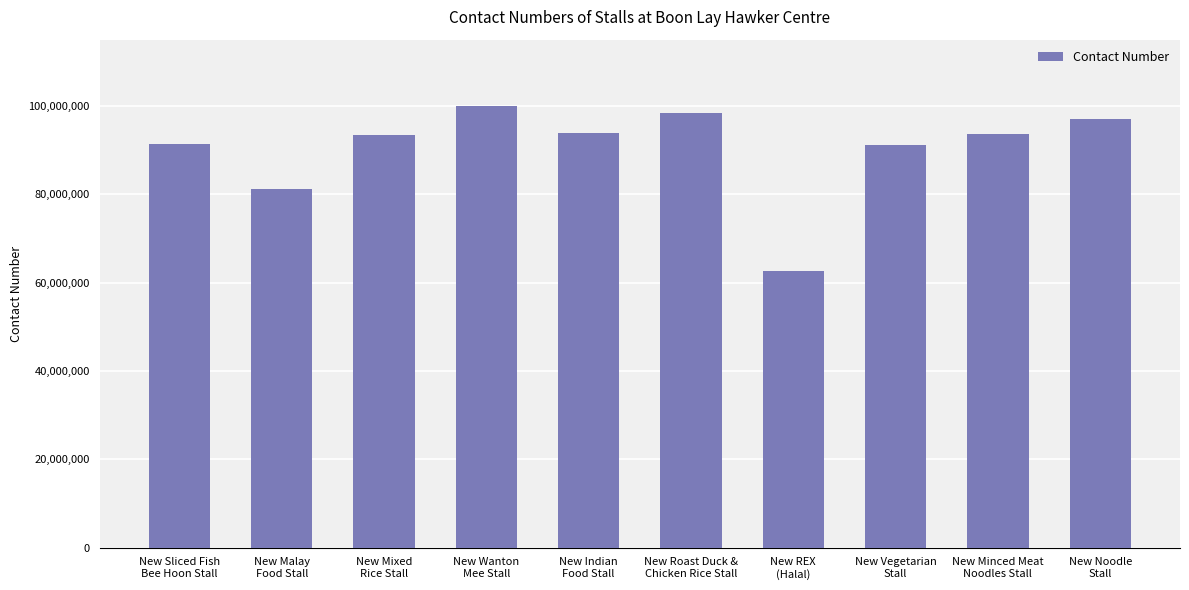

What is the value of the 2nd bar from the left?

81145966